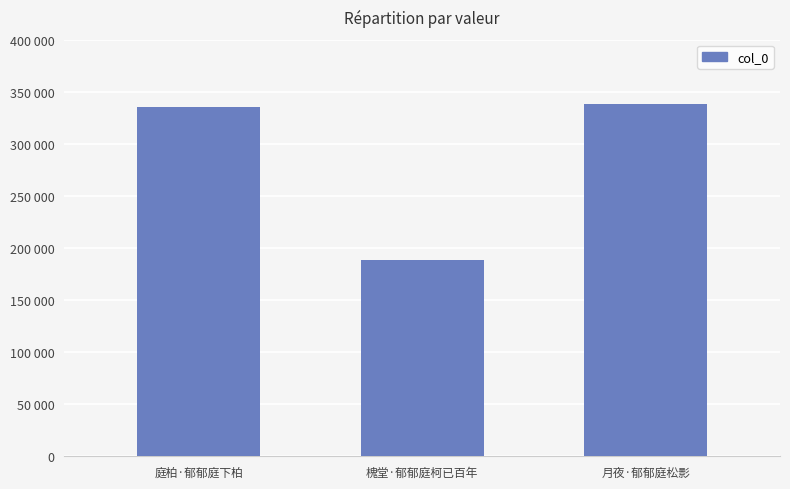

What is the difference between the maximum and minimum values?

149433